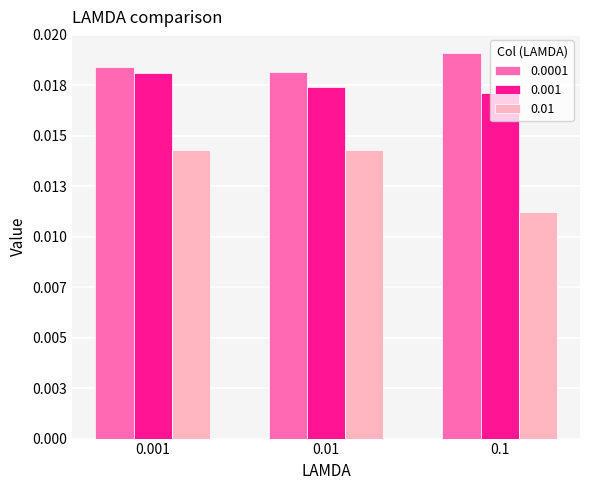

Rank the series by their maximum value, from lowest to highest.

0.01, 0.001, 0.0001